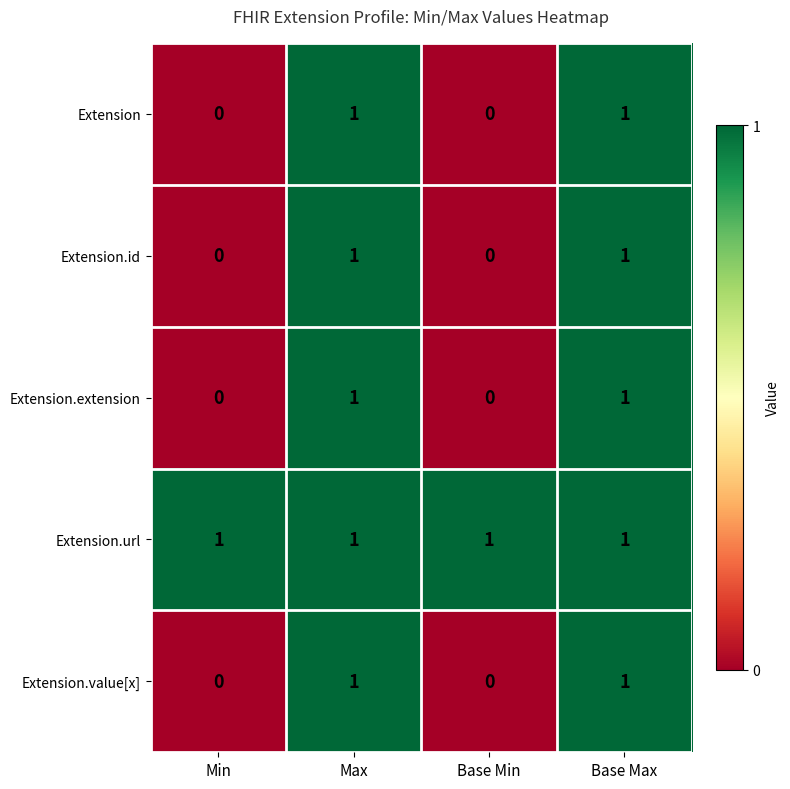

Which series has the largest total across all categories?

Extension.url